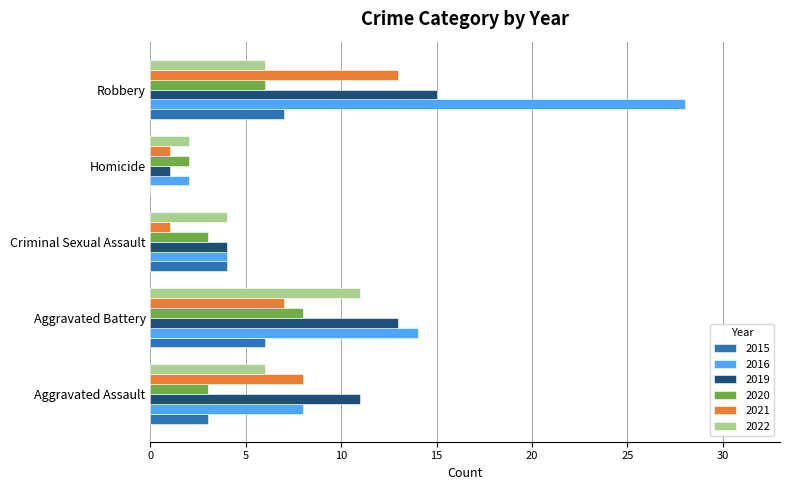

What is the greatest value displayed?

28